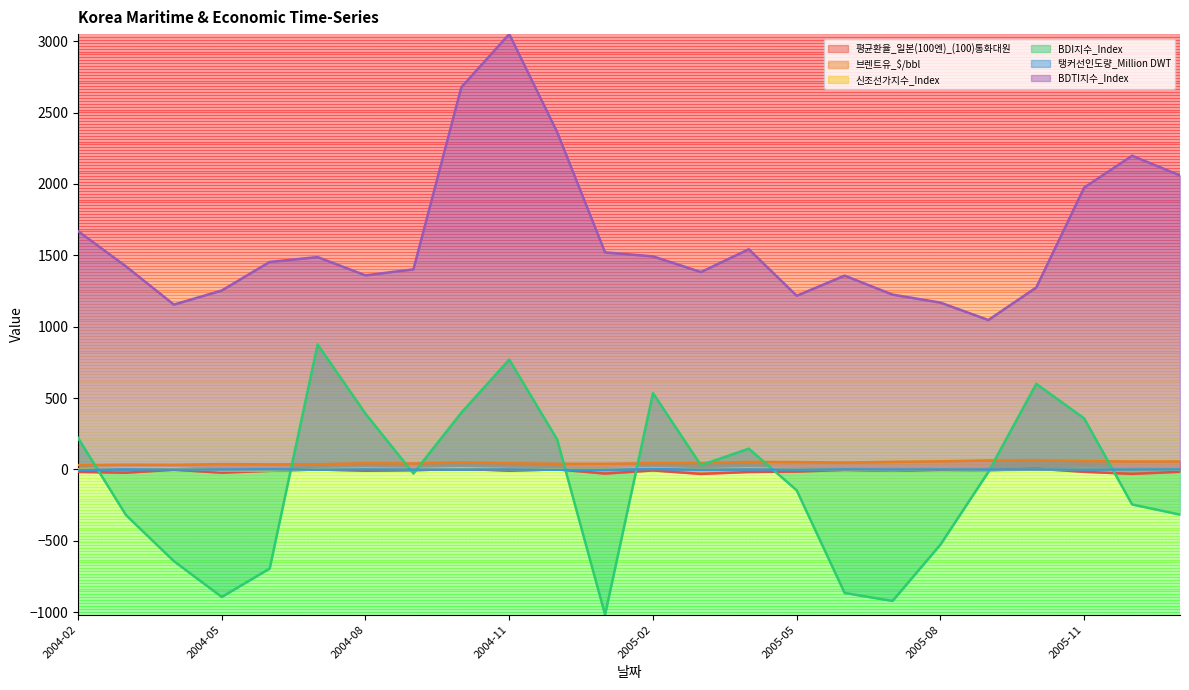

Where is the first local maximum for 브렌트유_$/bbl?

2004-03